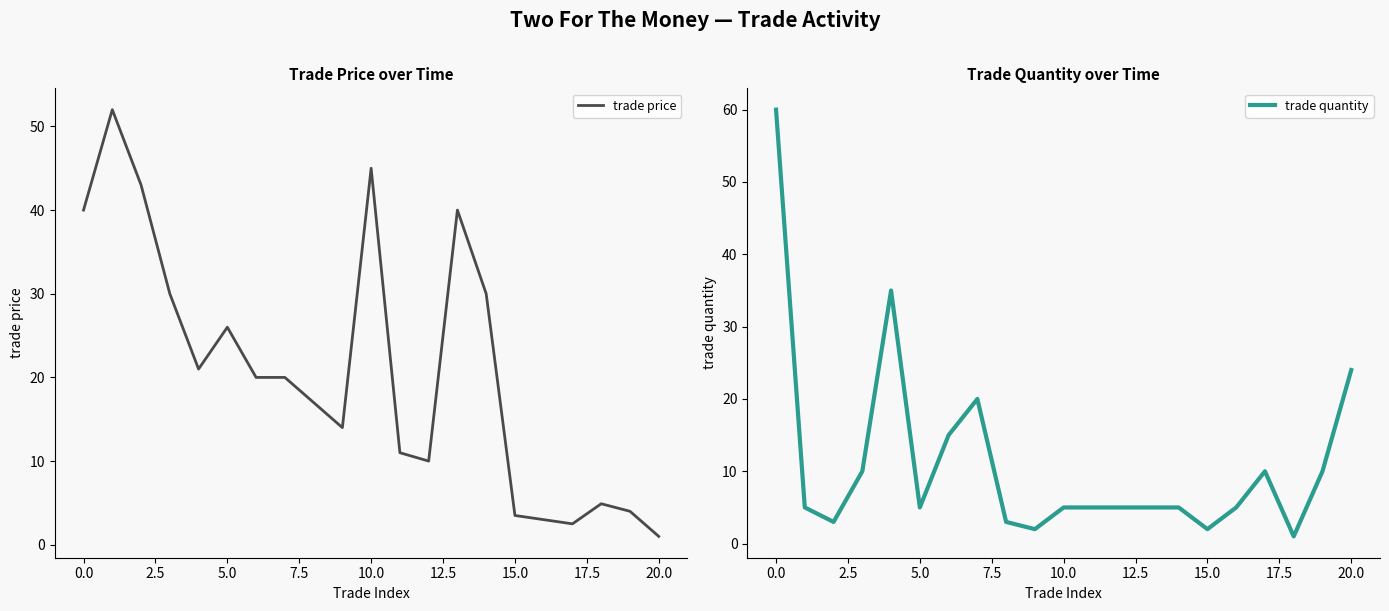

Is the value of trade price at 2.5 greater than the value of trade quantity at 15.0?

Yes